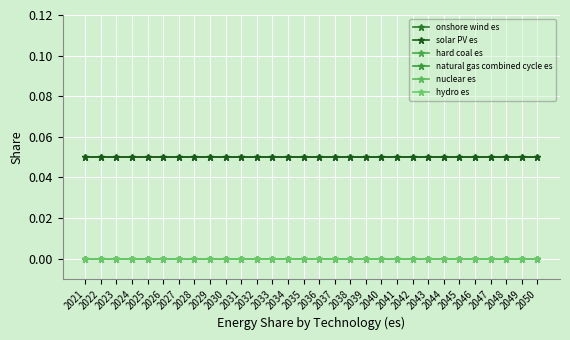

Is this an area chart (filled region under the line)?

No